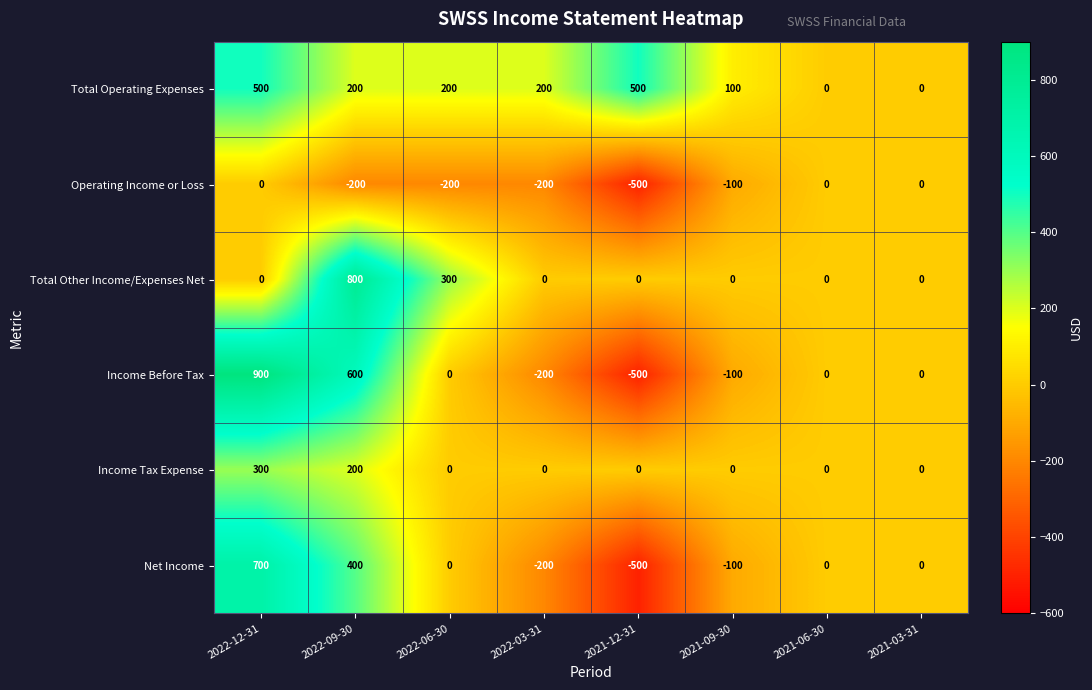

At which category is the sum across all series the highest?

2022-12-31